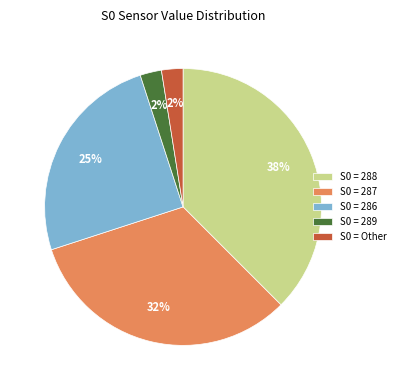

Is it true that S0 = 288 is 38% of the pie?

True